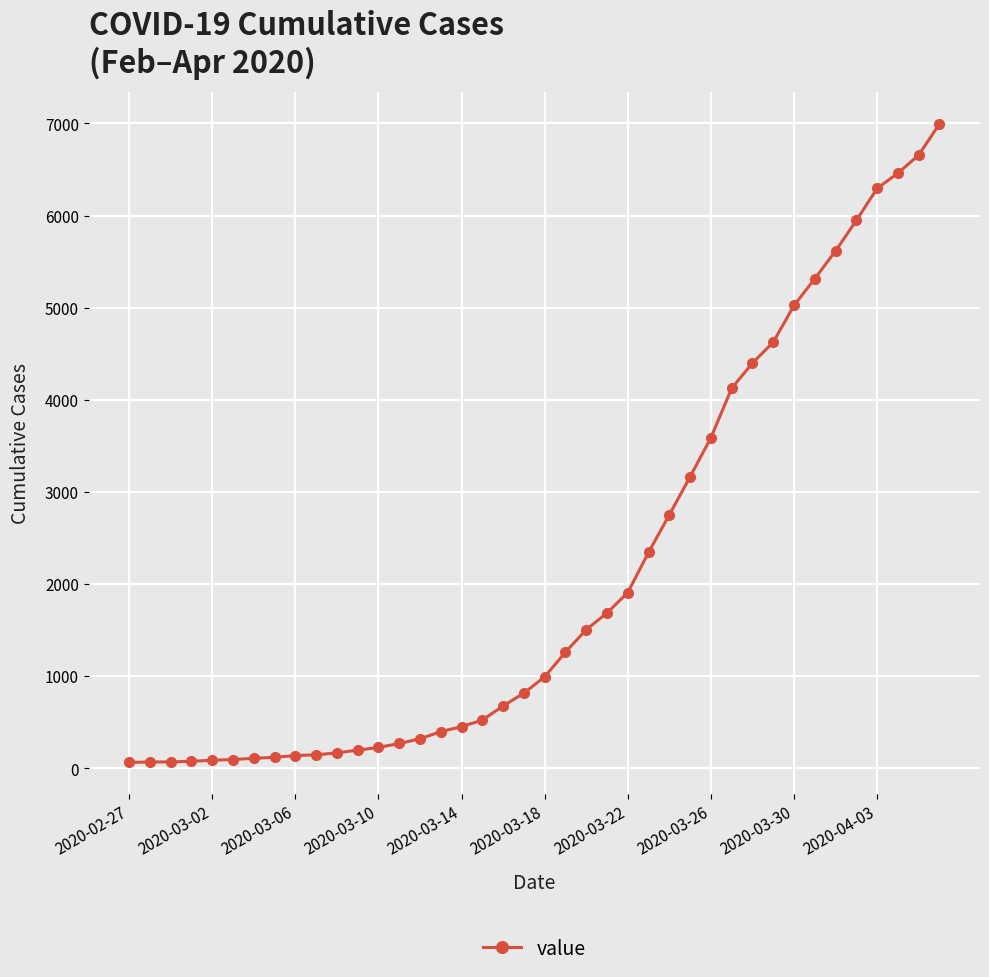

What is the difference between the maximum and minimum values?

6931